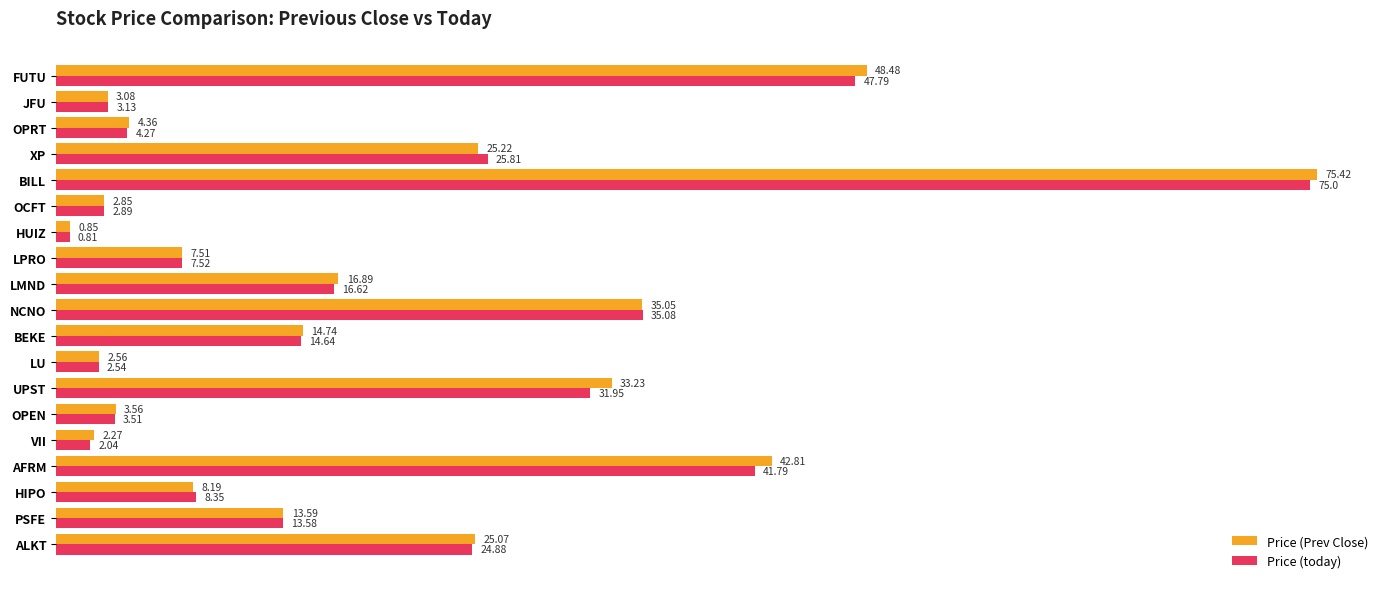

Rank the series by their average value, from lowest to highest.

Price (today), Price (Prev Close)